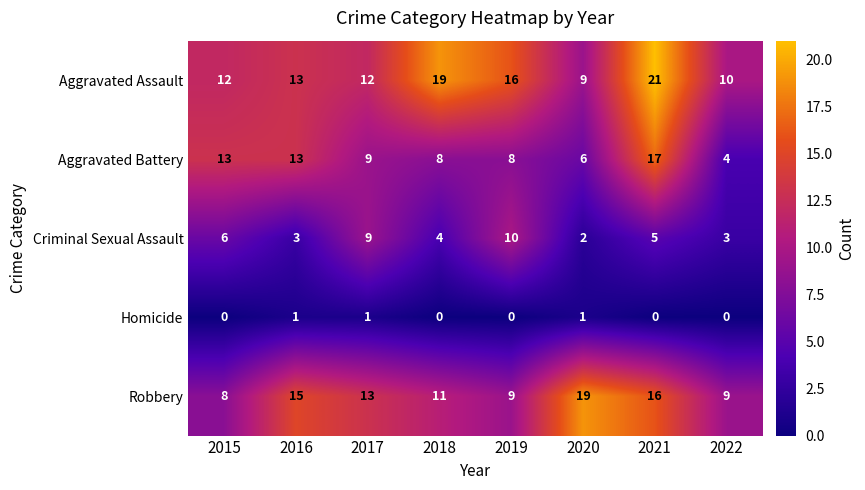

What is the spread (max minus min) of values at 2016?

14